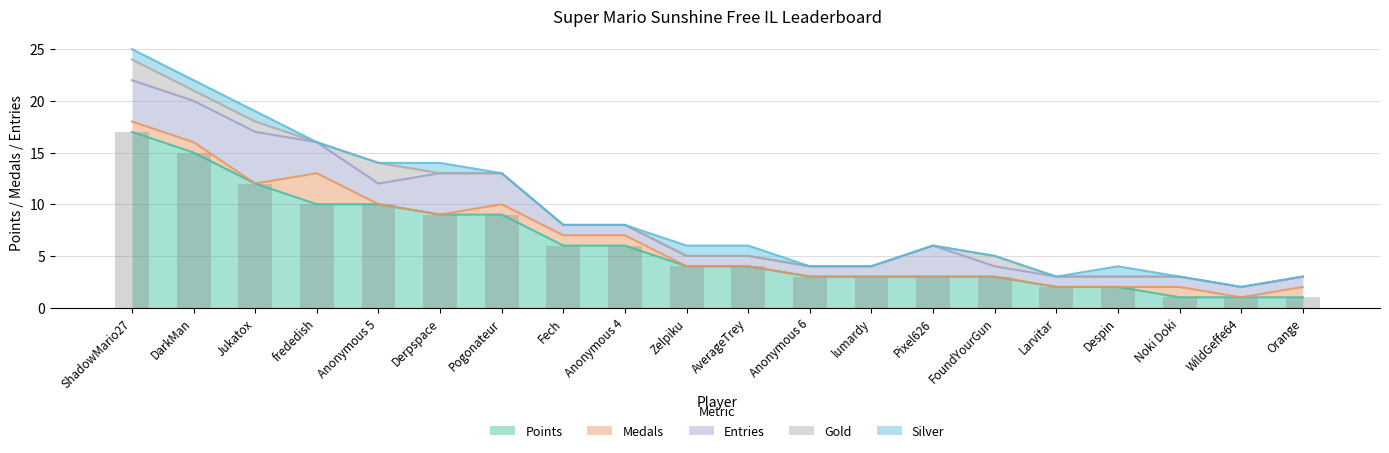

Reading right to left, what are all the values shown in this chart?

Points: 1	1	1	2	2	3	3	3	3	4	4	6	6	9	9	10	10	12	15	17
Medals: 1	0	1	0	0	0	0	0	0	0	0	1	1	1	0	0	3	0	1	1
Entries: 1	1	1	1	1	1	3	1	1	1	1	1	1	3	4	2	3	5	4	4
Gold: 0	0	0	0	0	1	0	0	0	0	0	0	0	0	0	2	0	1	1	2
Silver: 0	0	0	1	0	0	0	0	0	1	1	0	0	0	1	0	0	1	1	1